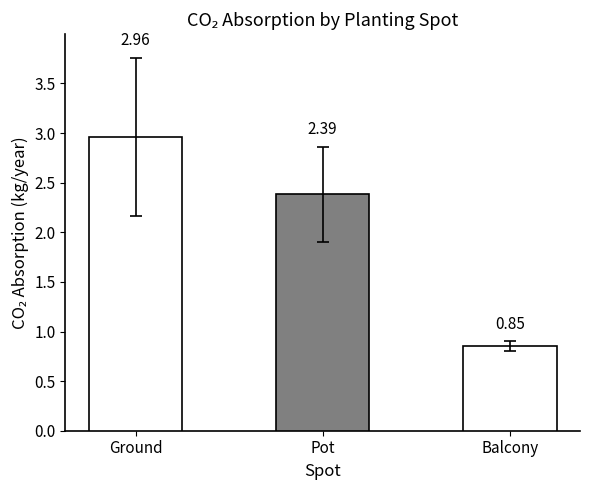

Where is the data nearest to the value 1?

Balcony